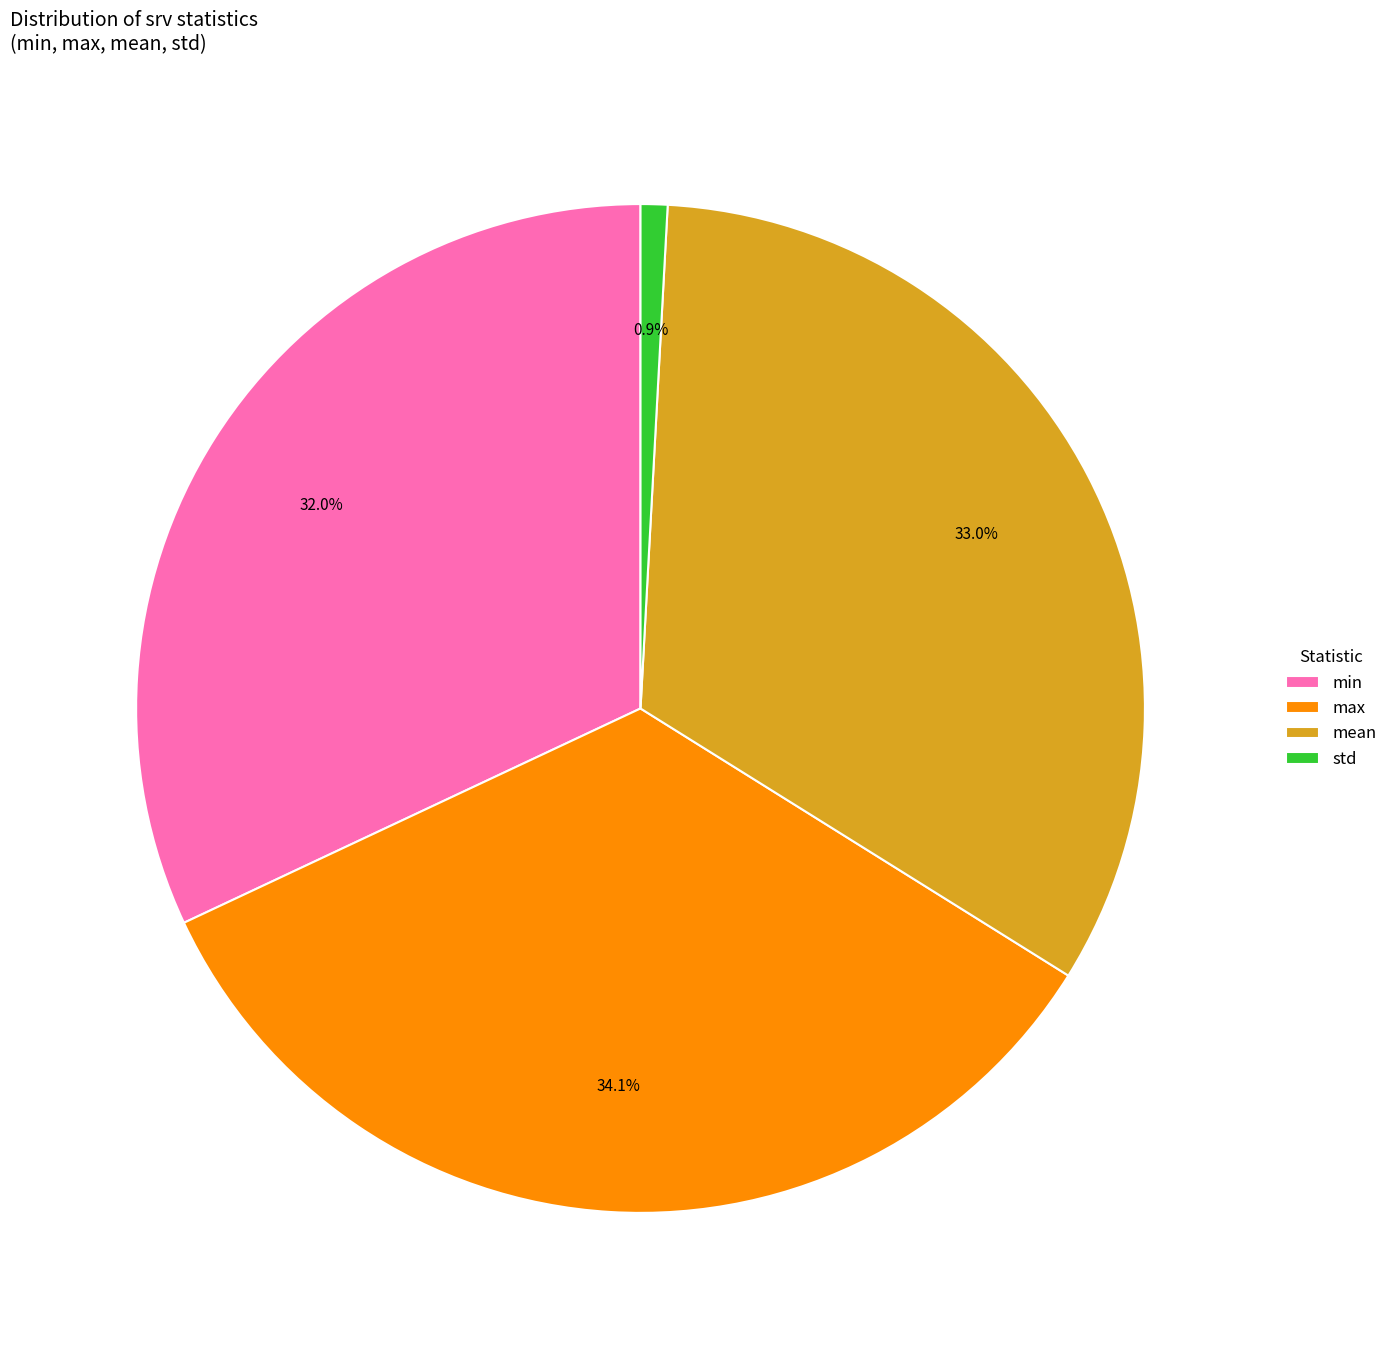

Rank the categories by value from highest to lowest.

max, mean, min, std